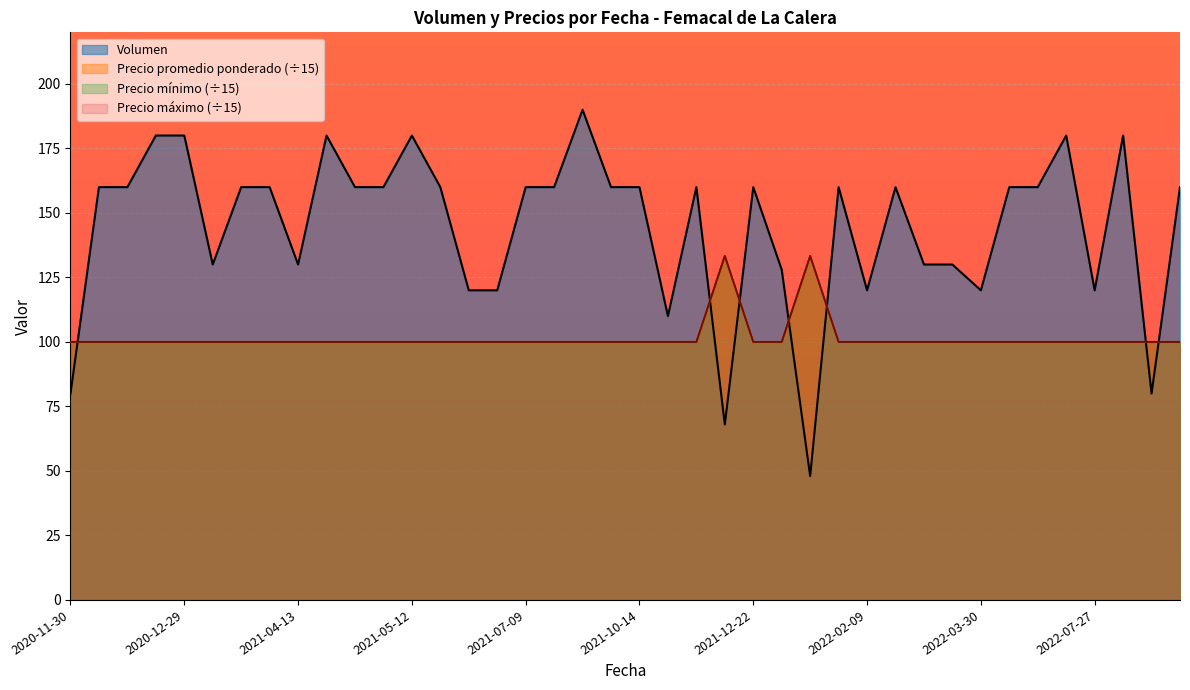

How many interior local peaks does the Volumen series have?

9